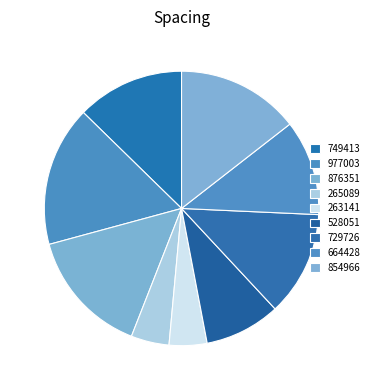

What percentage is NOT represented by 265089?

95.5%